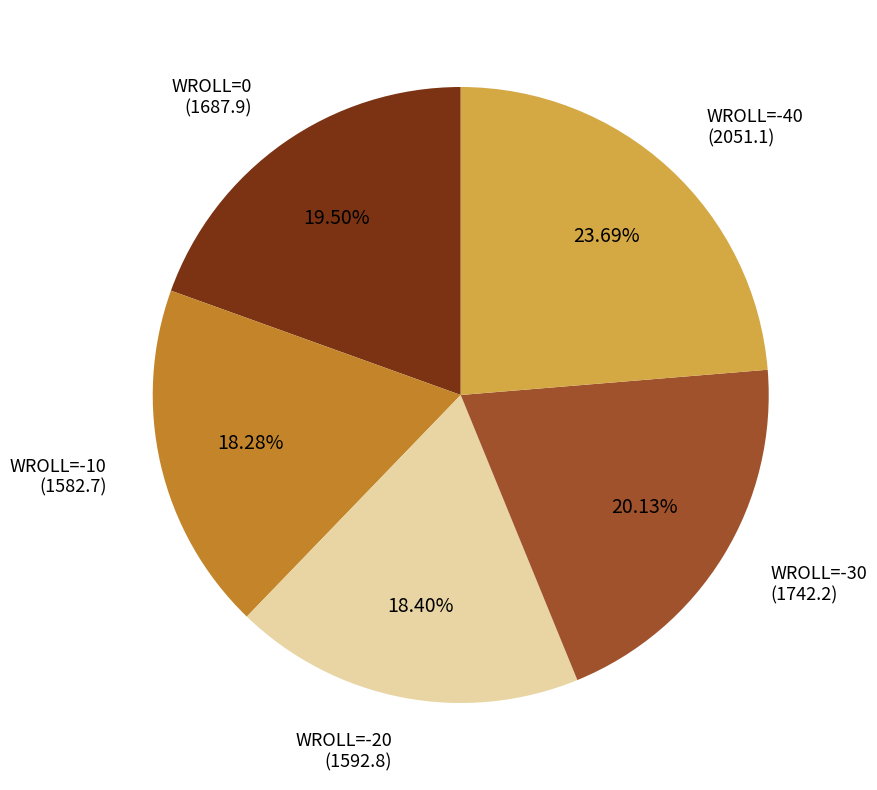

Approximately how many times larger is the value at WROLL=-10 (1582.7) compared to WROLL=-20 (1592.8)?

1.0